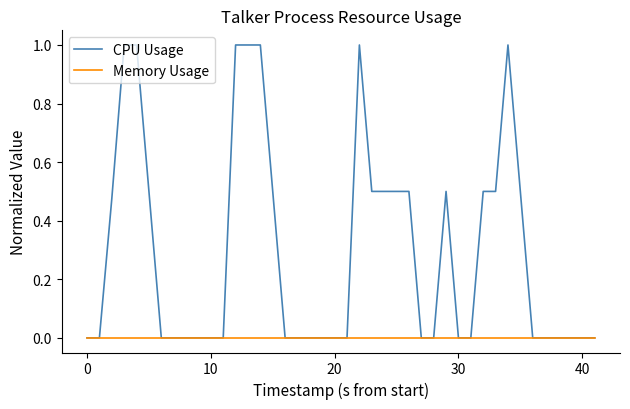

Which series has the largest total across all categories?

CPU Usage